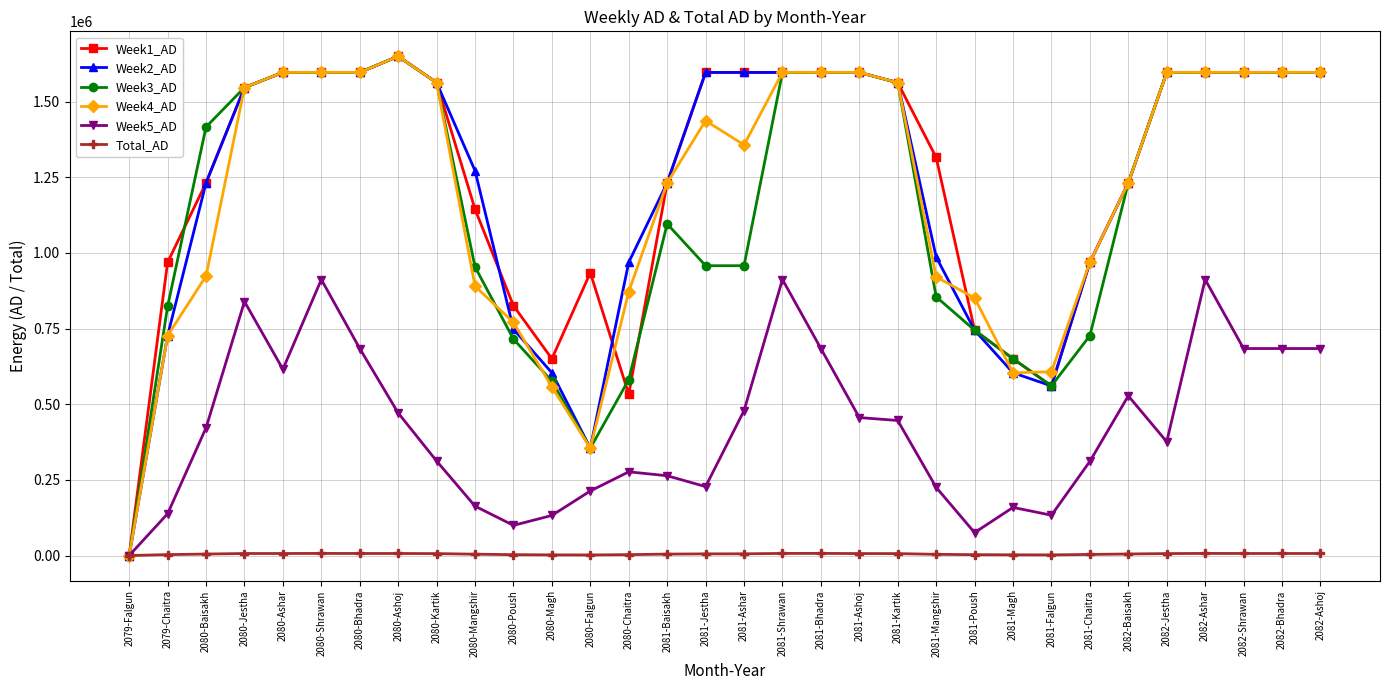

At which label does Week1_AD reach its minimum?

2079-Falgun